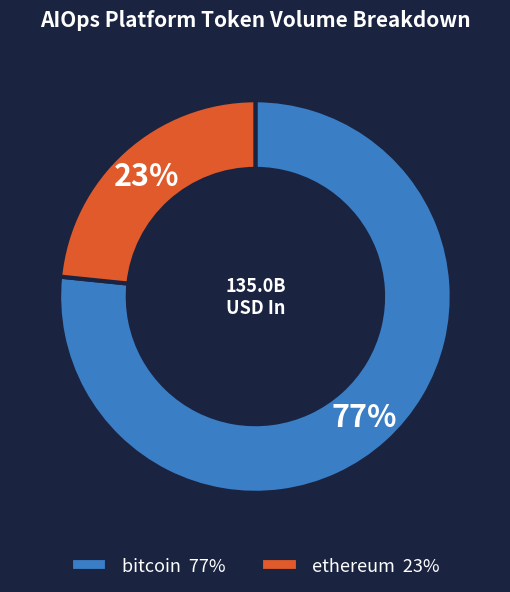

To the nearest percent, what portion does bitcoin 77% represent?

77%